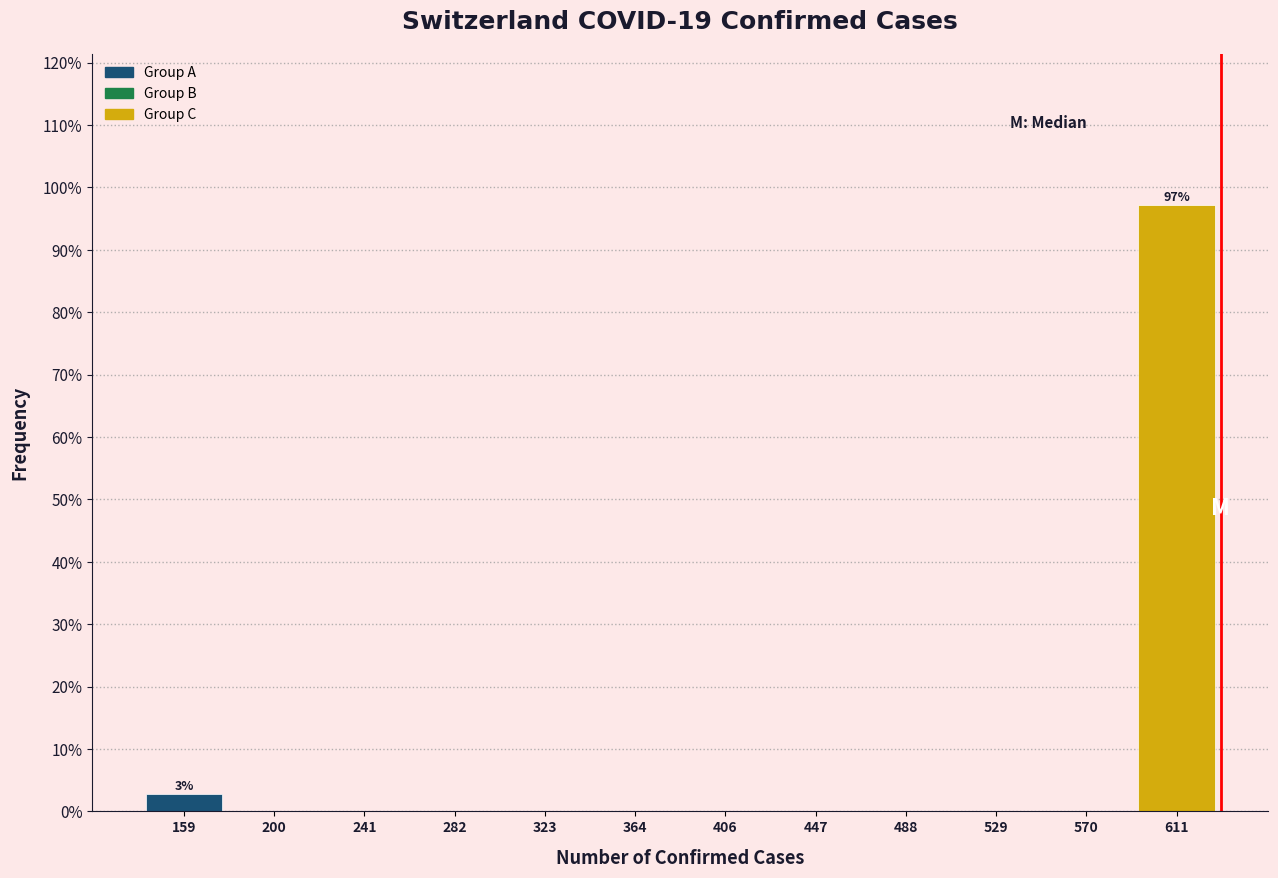

Which range on the x-axis has the tallest bar?

590 to 630